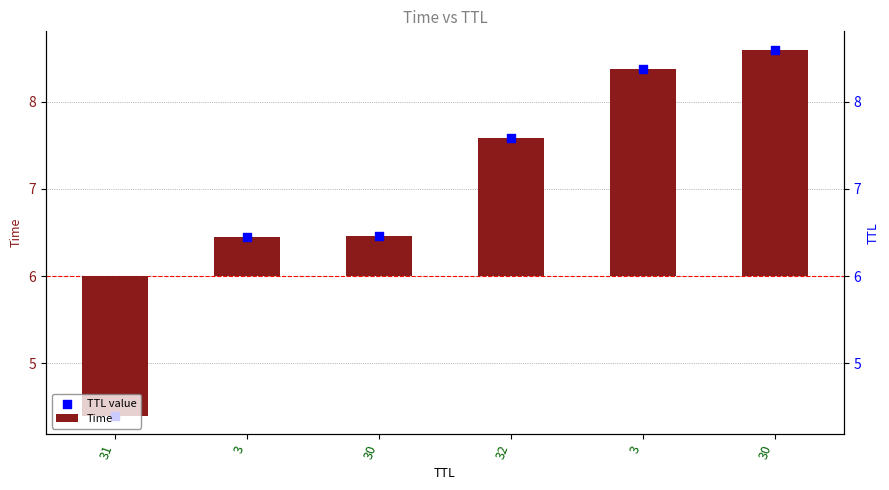

Which series has the largest Y range (max minus min)?

Time